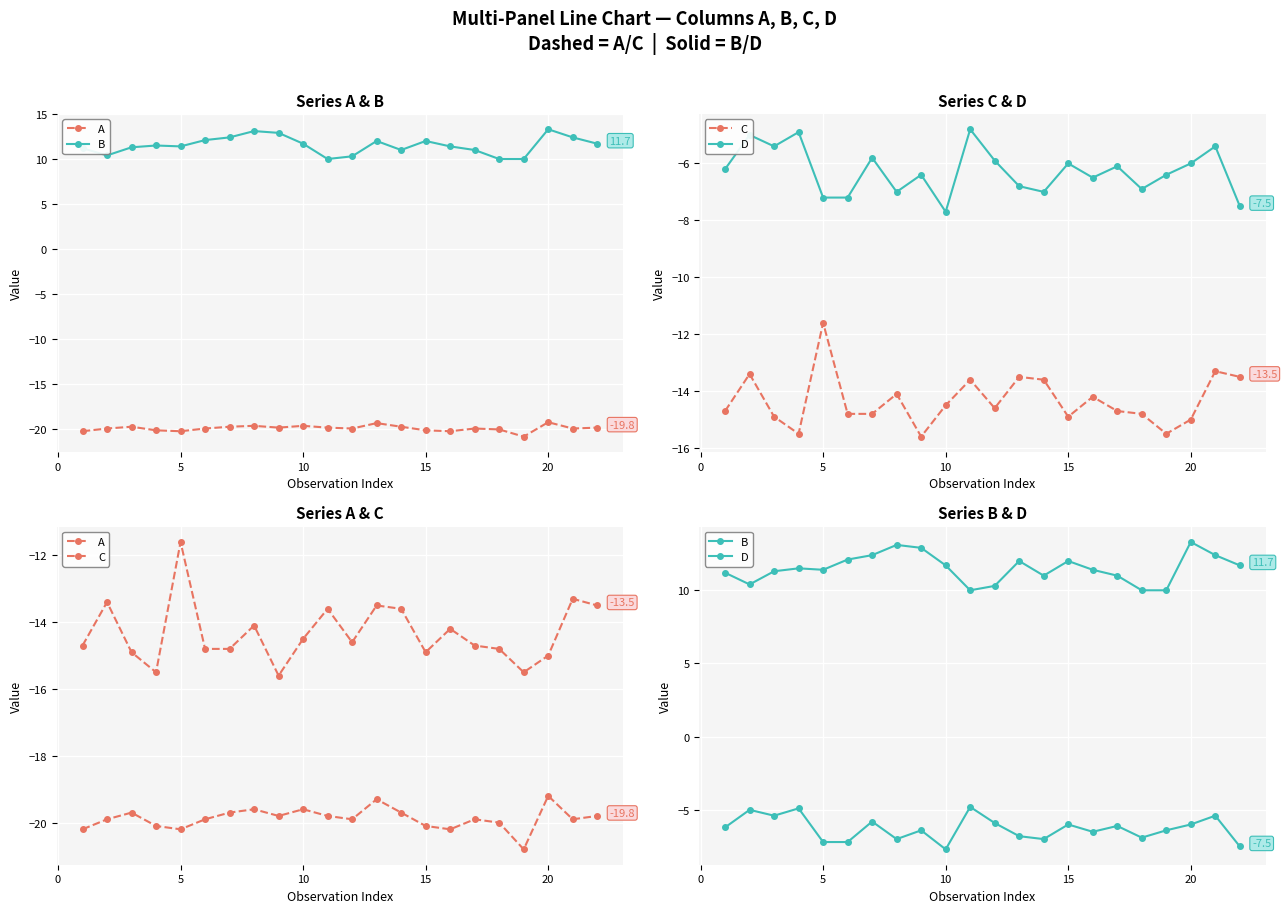

What is the difference between the maximum and minimum values in the A series?

1.6